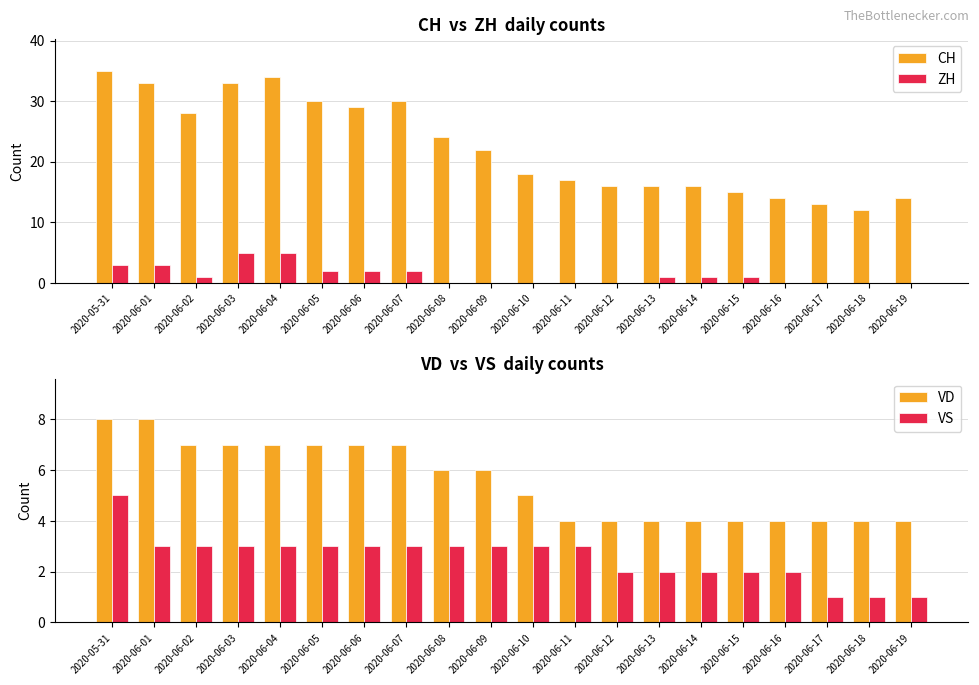

Is the value of CH at 2020-06-08 greater than the value of ZH at 2020-06-04?

Yes